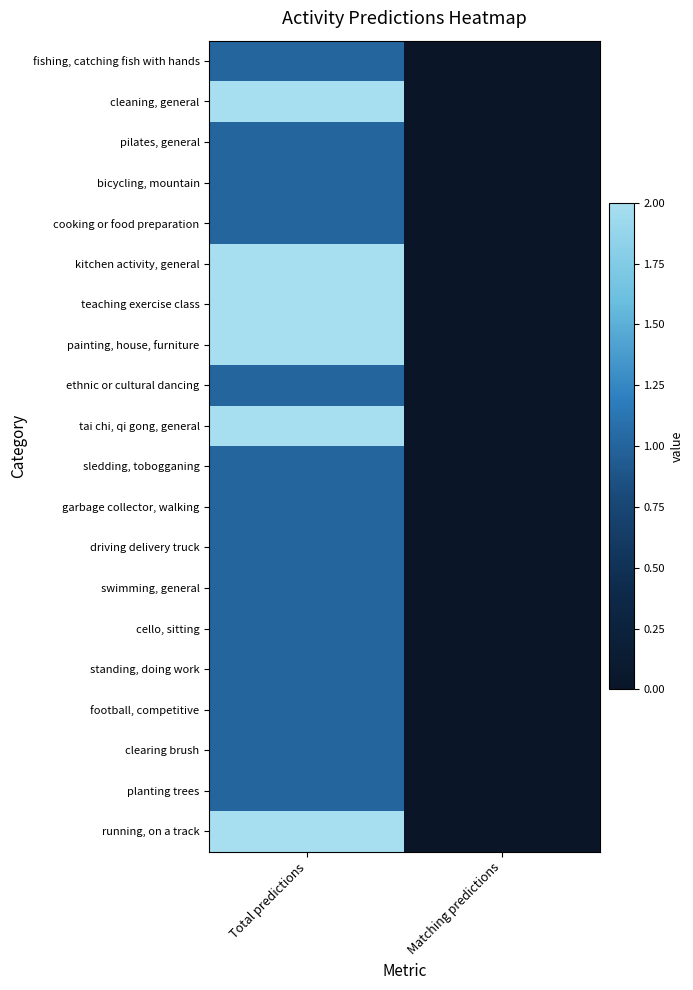

What is the difference between the kitchen activity, general values at Matching predictions and Total predictions?

2